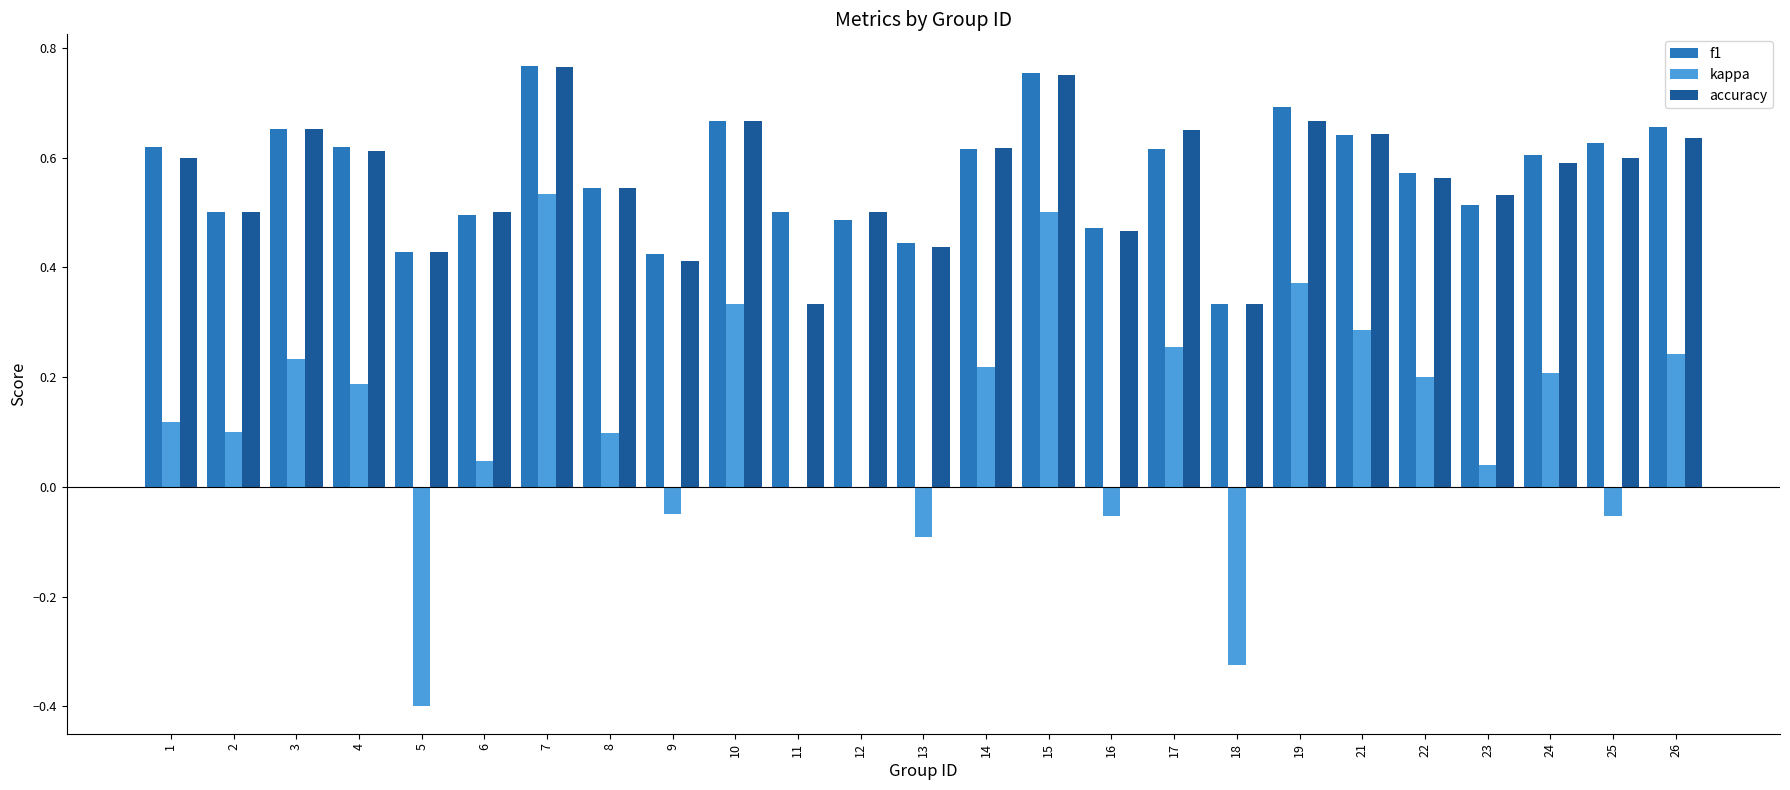

What is the sum of all kappa values?

3.0